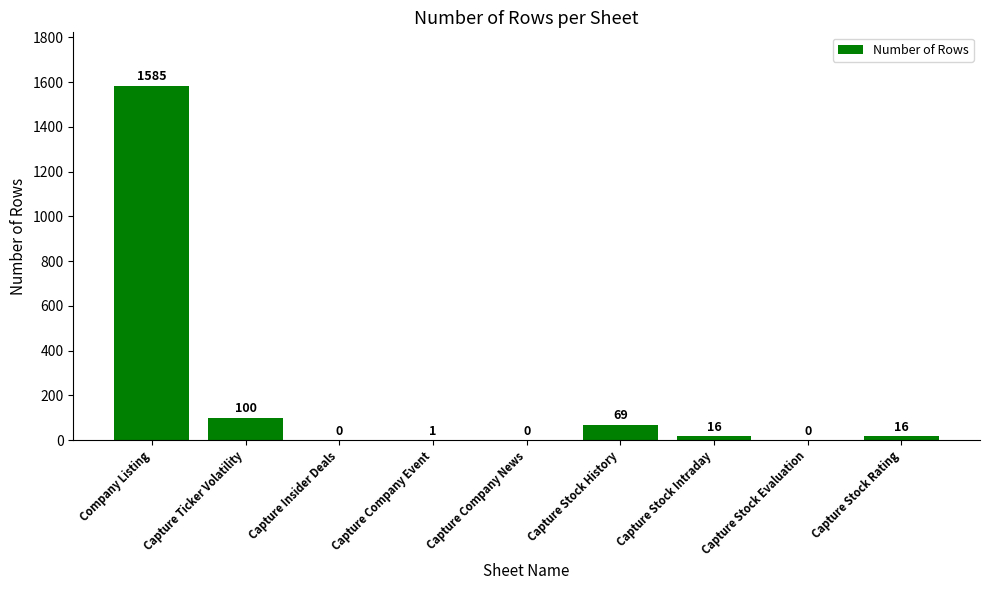

How many series are shown in this chart?

1